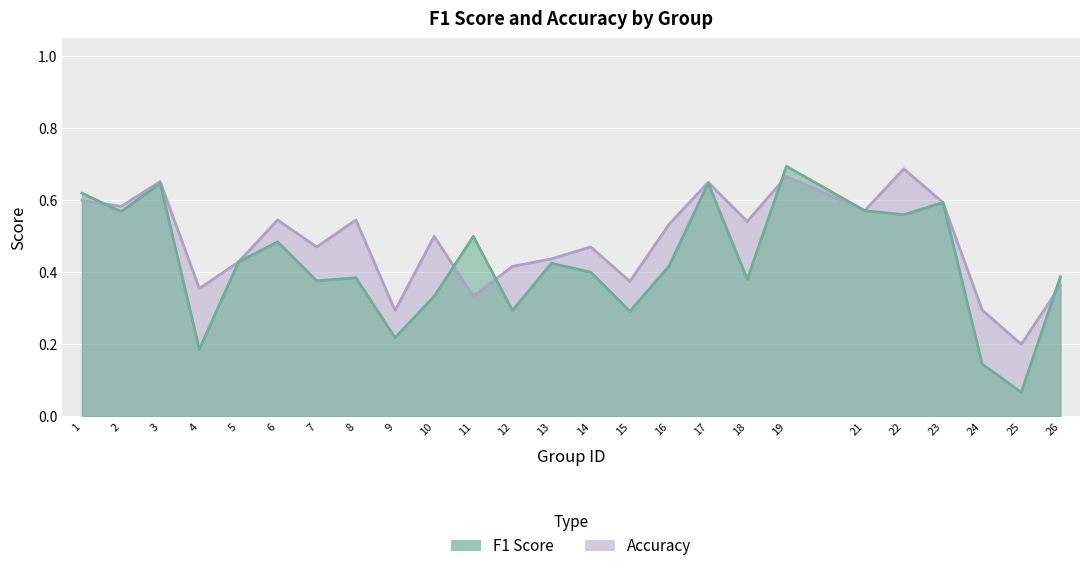

How many interior local valleys does the accuracy series have?

9